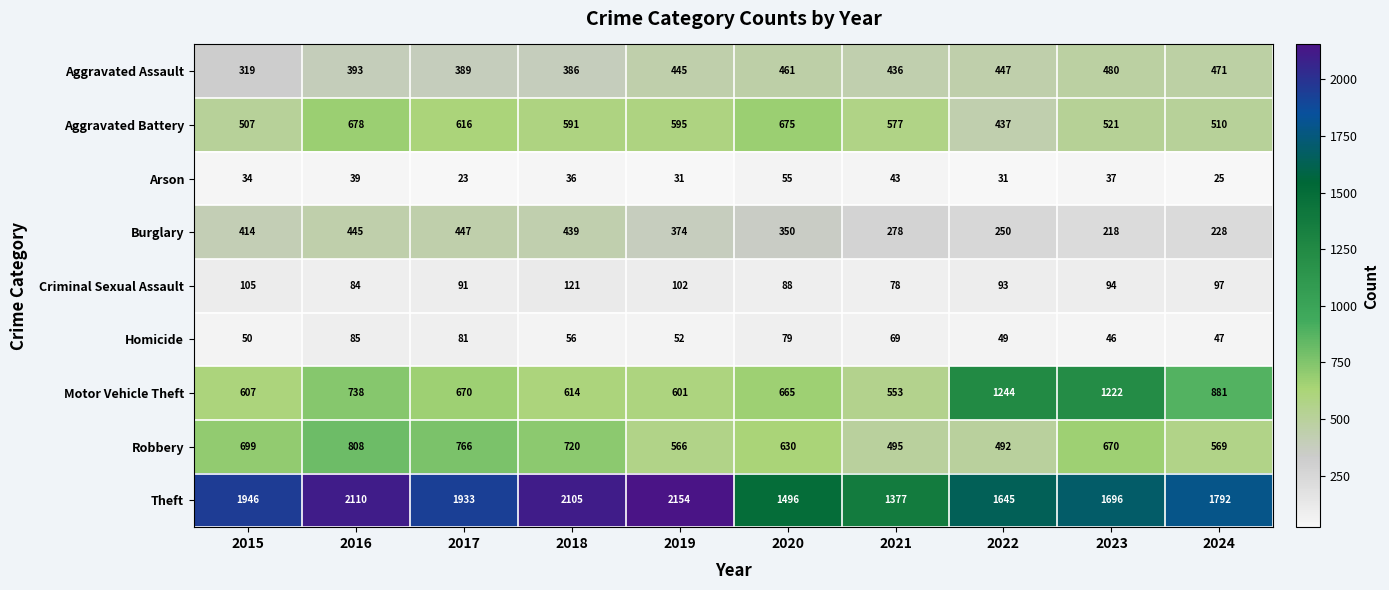

Which series has the largest range (max minus min)?

Theft